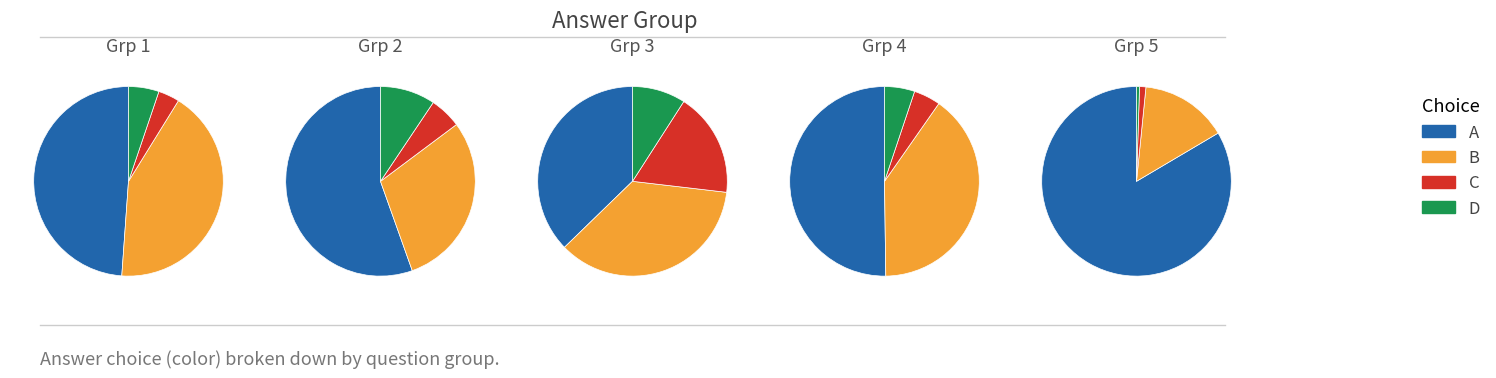

Count the number of slices in the pie.

20